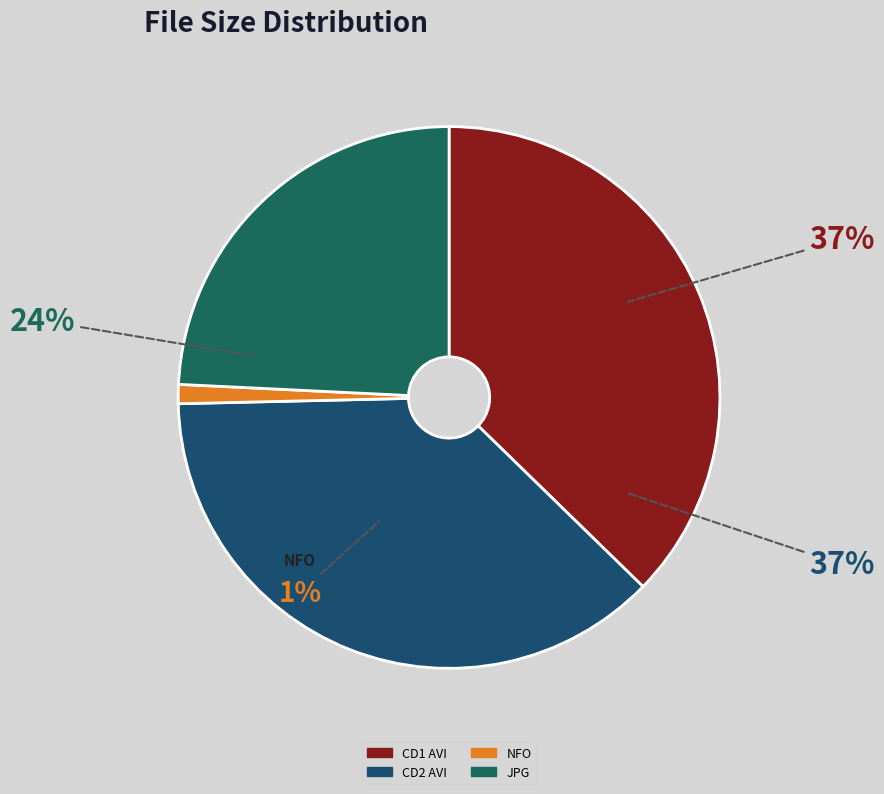

To the nearest percent, what is the combined percentage of www.TorrentDay.com.jpg and divxfactory-wifsw11.nfo?

25%